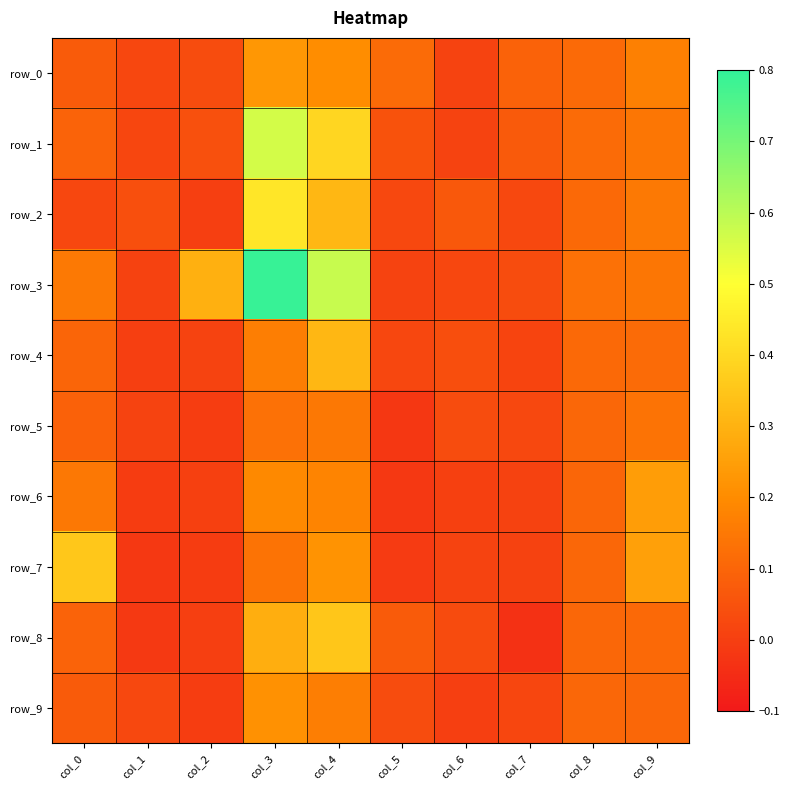

How many negative values does the row_6 series have?

2